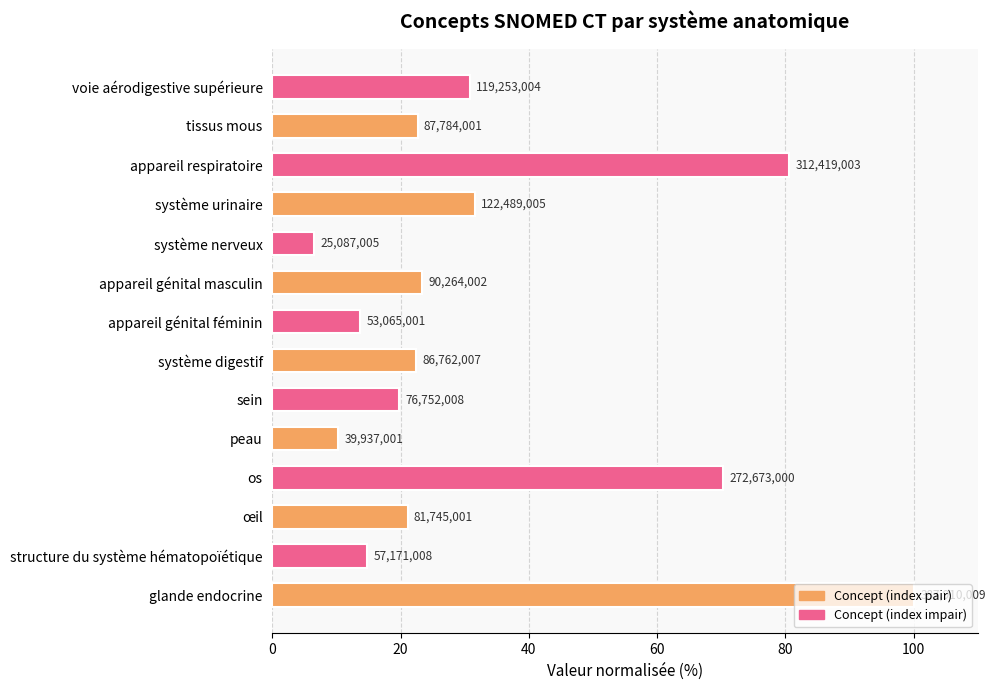

Are the bars horizontal?

Yes